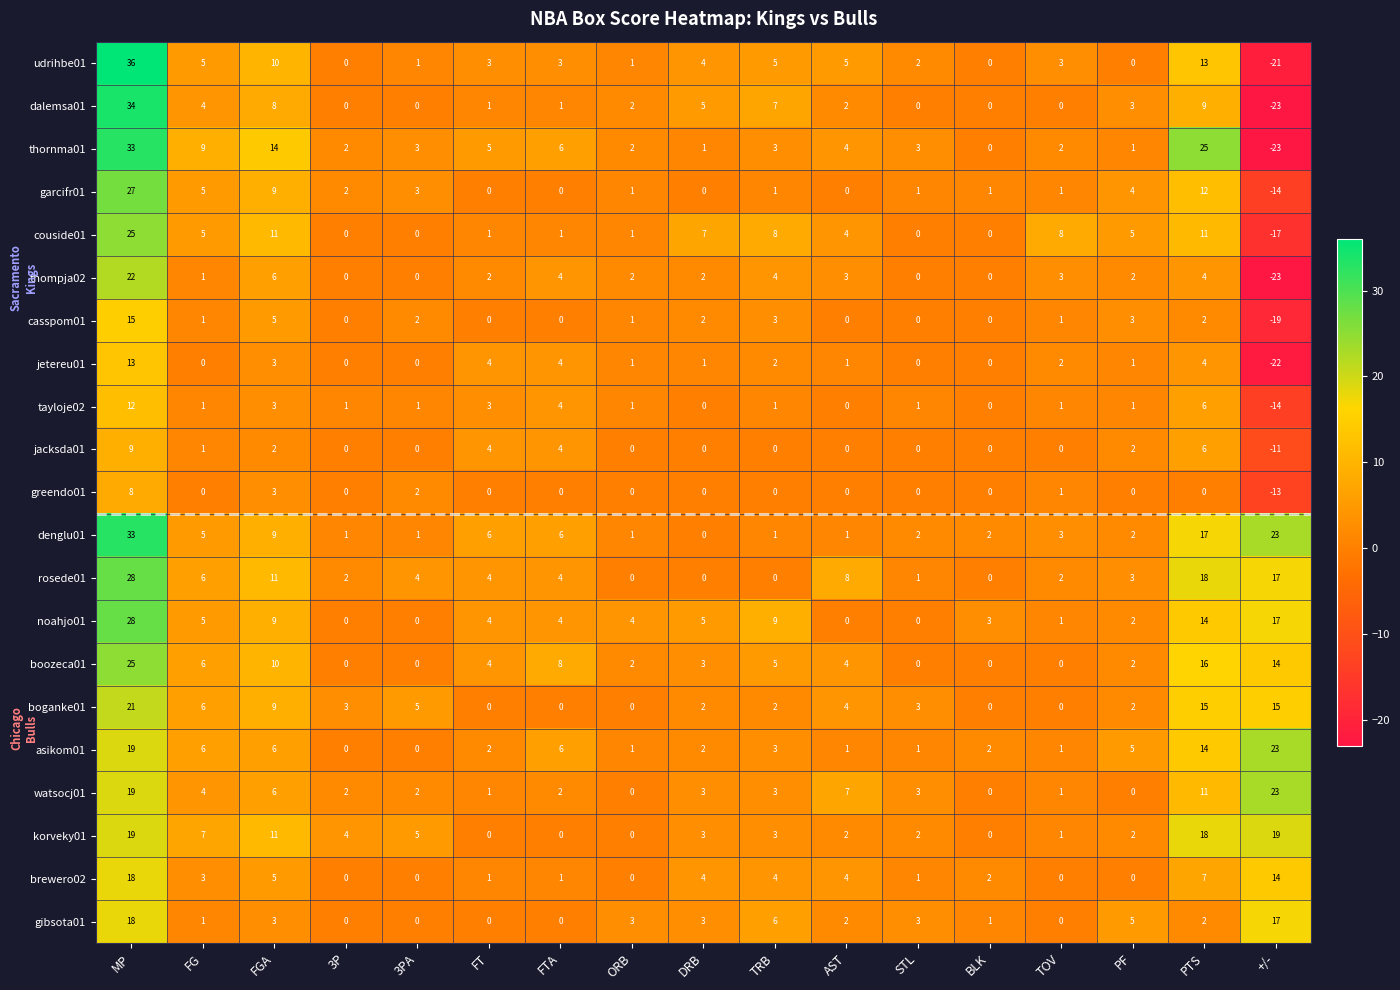

What is the difference between the boozeca01 values at TRB and PTS?

11